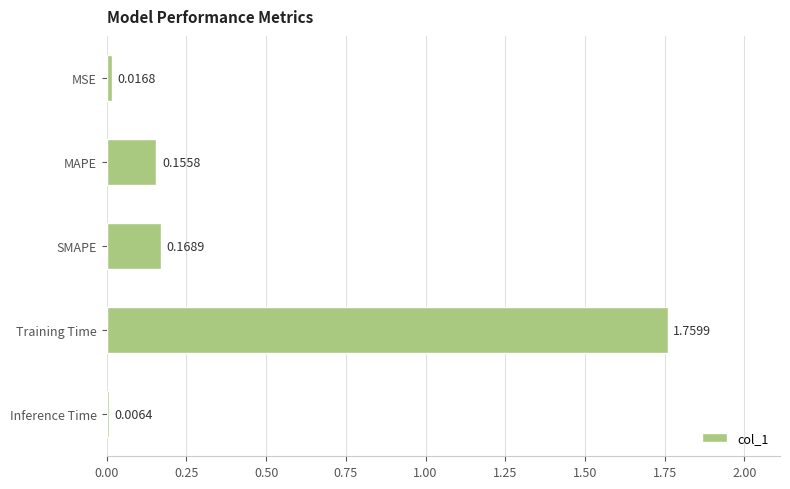

List the labels in order of value, largest first.

Training Time, SMAPE, MAPE, MSE, Inference Time